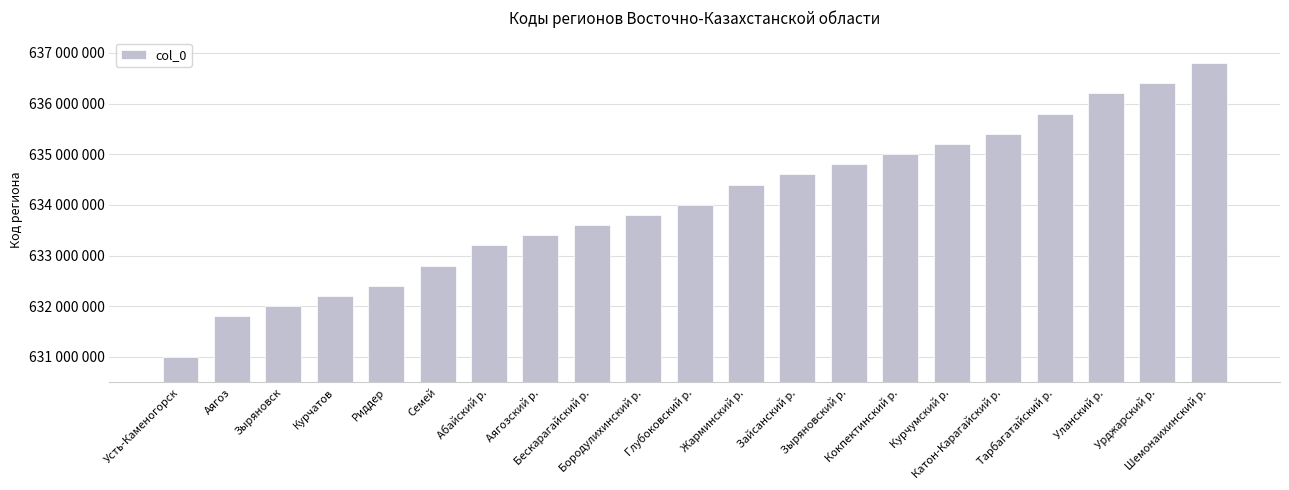

Which has a higher value, Глубоковский р. or Зыряновский р.?

Зыряновский р.